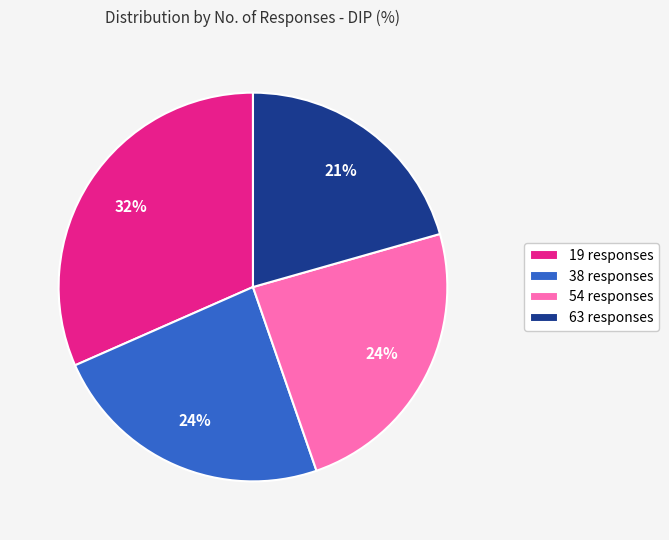

True or false: 63 responses accounts for 28% of the total.

False